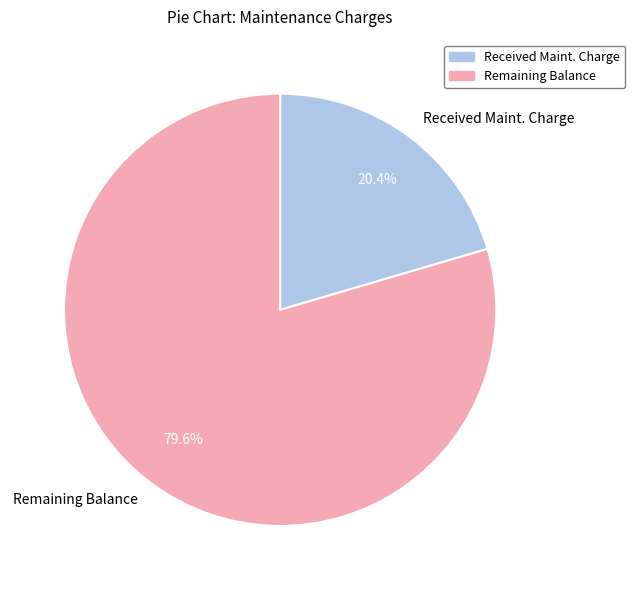

Does Remaining Balance represent more than half of the total?

Yes